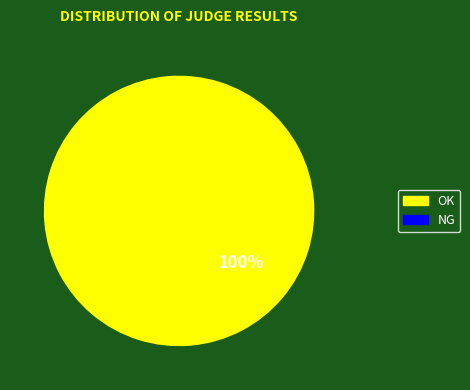

Is there any slice that represents more than half of the pie?

Yes